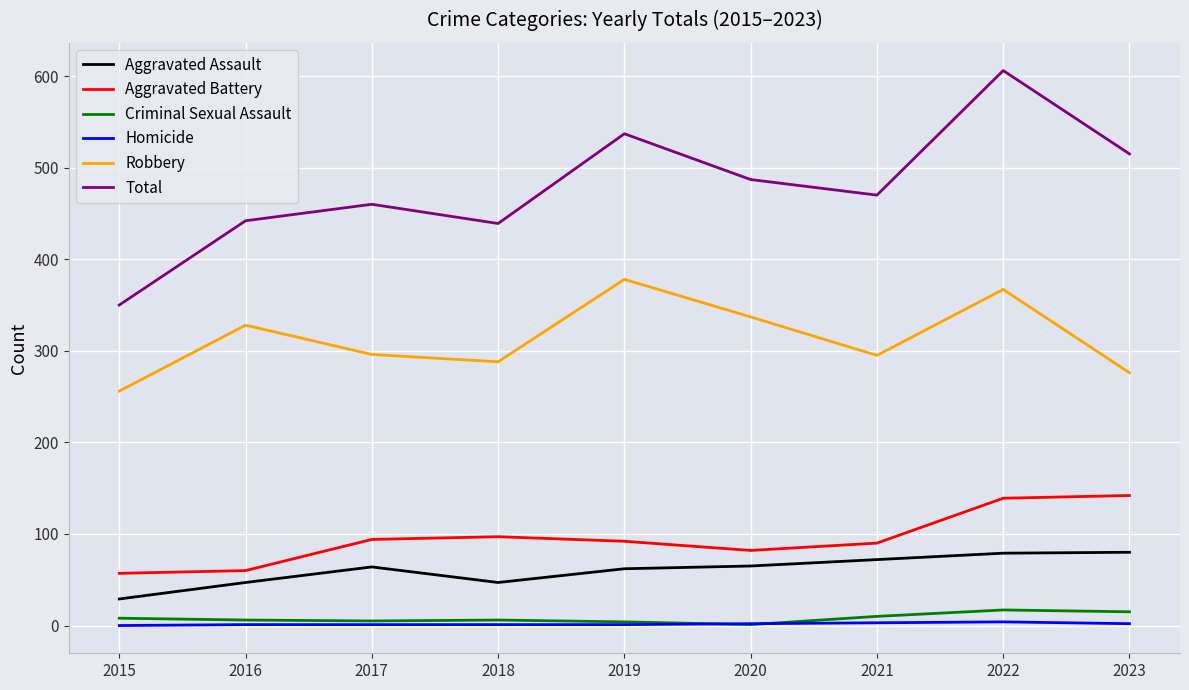

Is this an area chart (filled region under the line)?

No